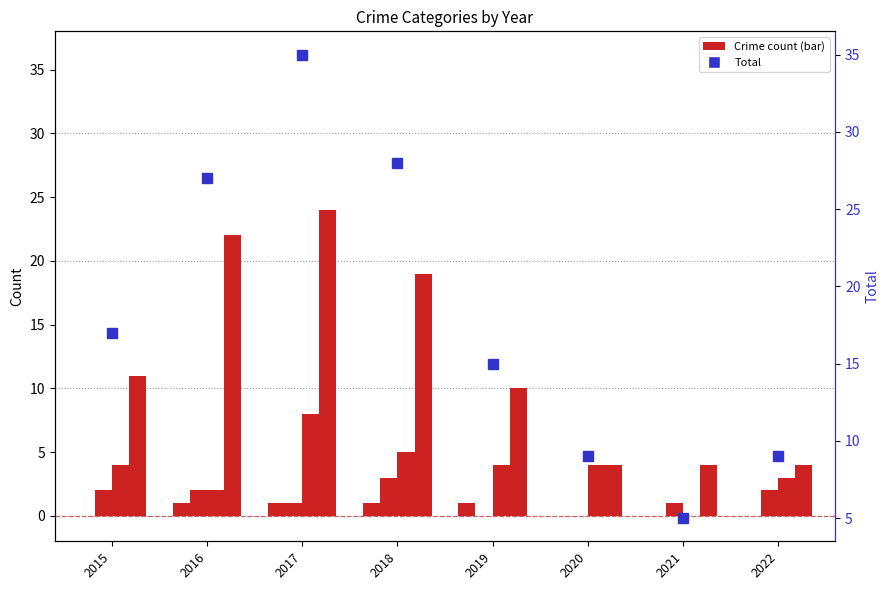

What is the minimum value for Total?

5